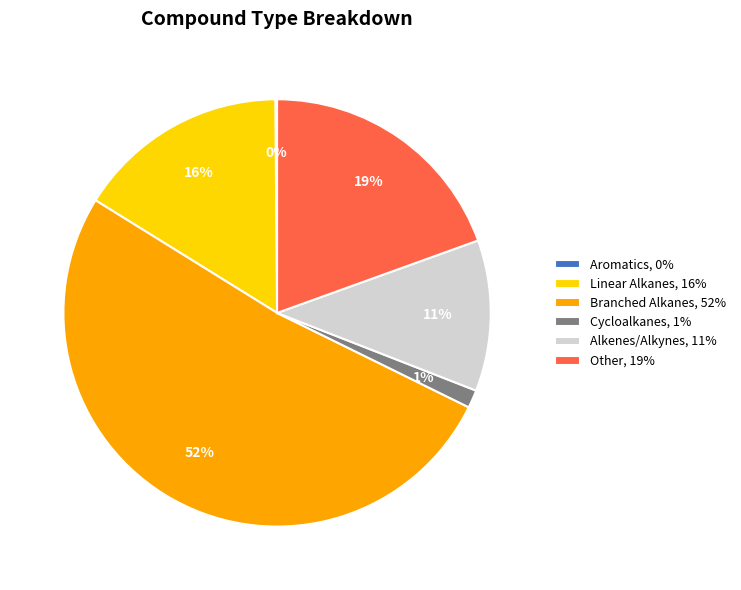

Which has a higher value, Cycloalkanes, 1% or Linear Alkanes, 16%?

Linear Alkanes, 16%